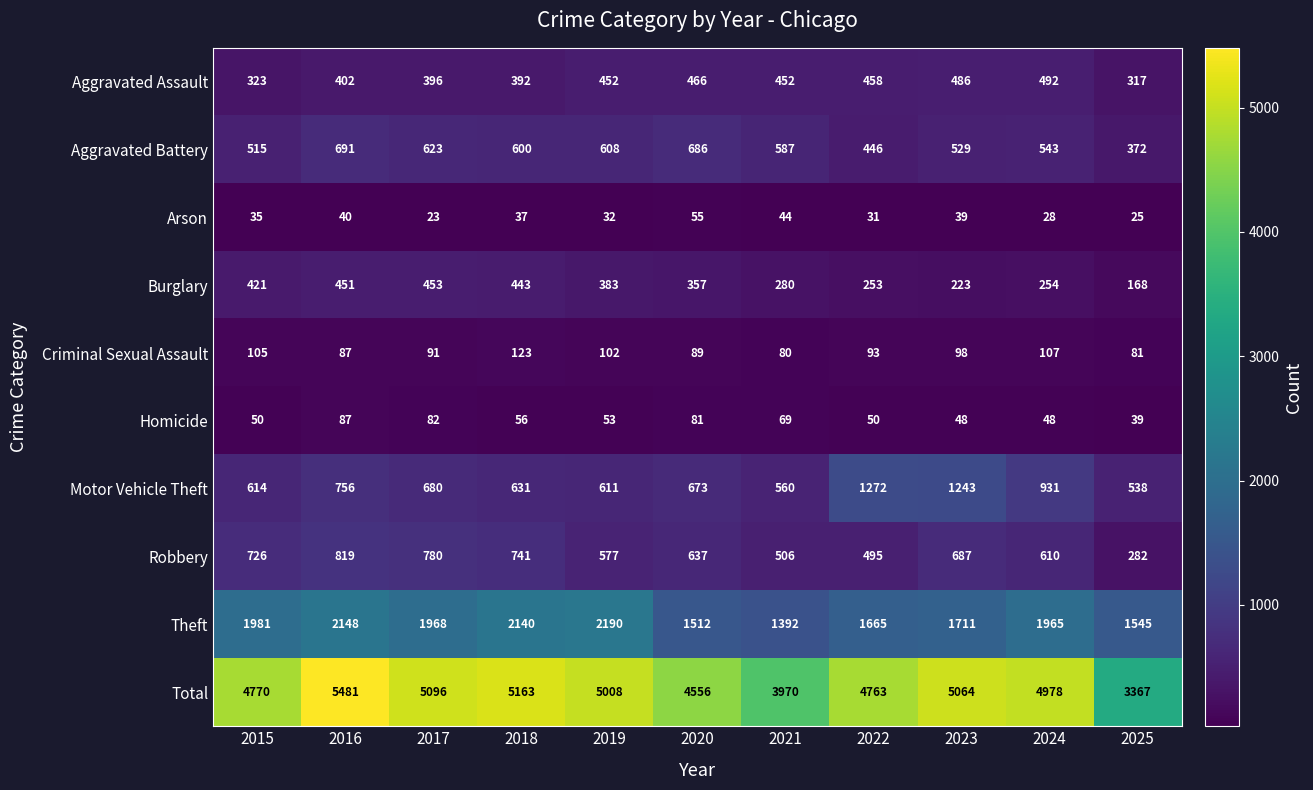

Which series has the widest spread of values?

Total